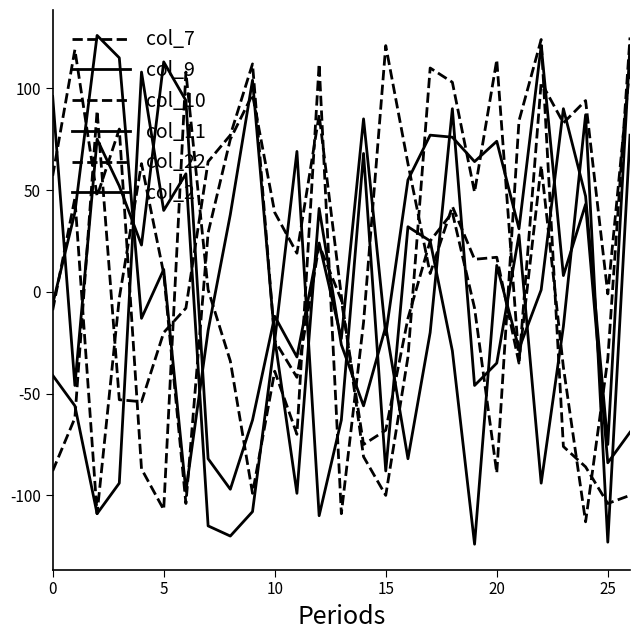

At which label does col_9 reach its peak?

22